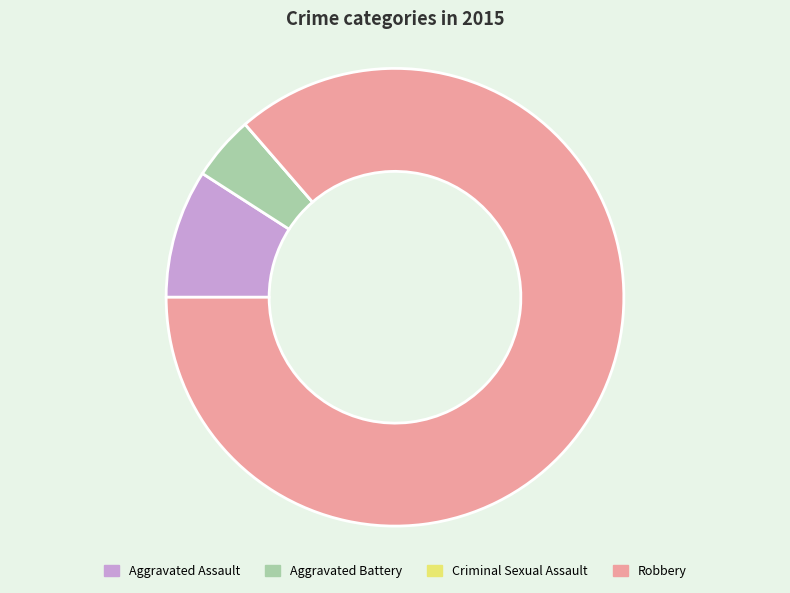

Between Aggravated Assault and Robbery, which is larger?

Robbery